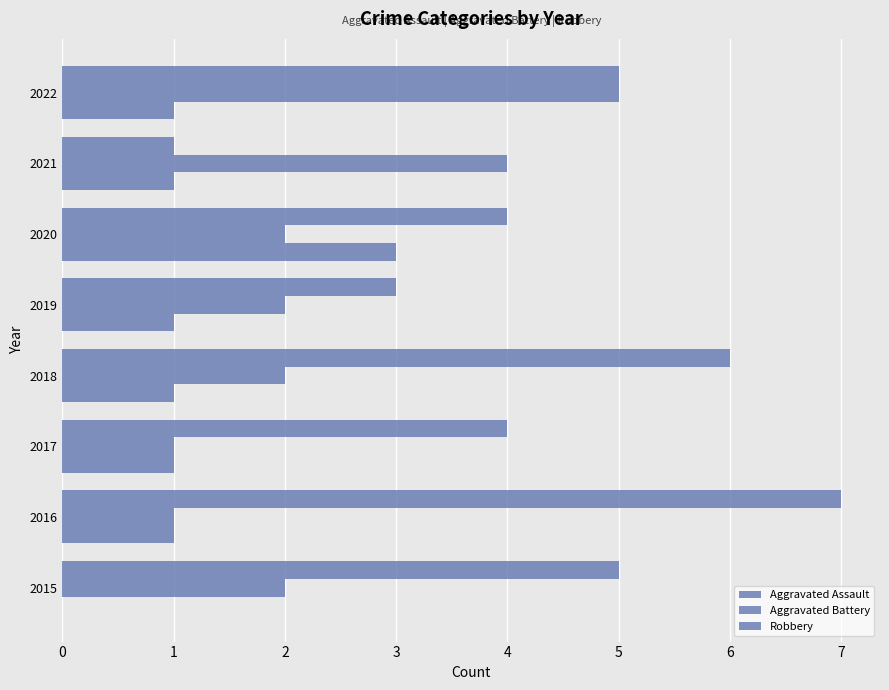

What is the lowest value of the Aggravated Battery series?

1